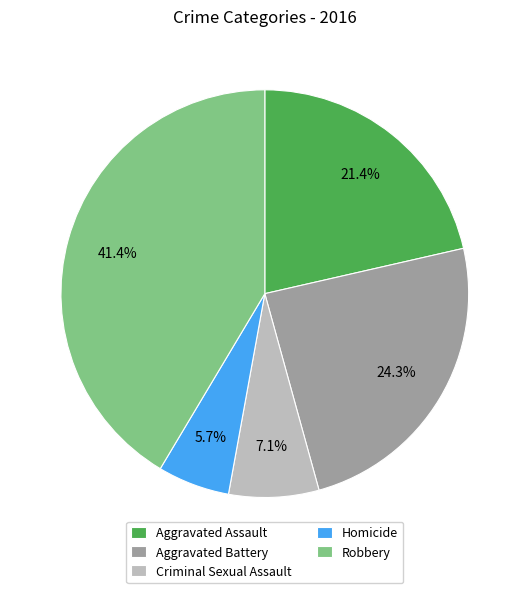

Is it true that Homicide is 12% of the pie?

False